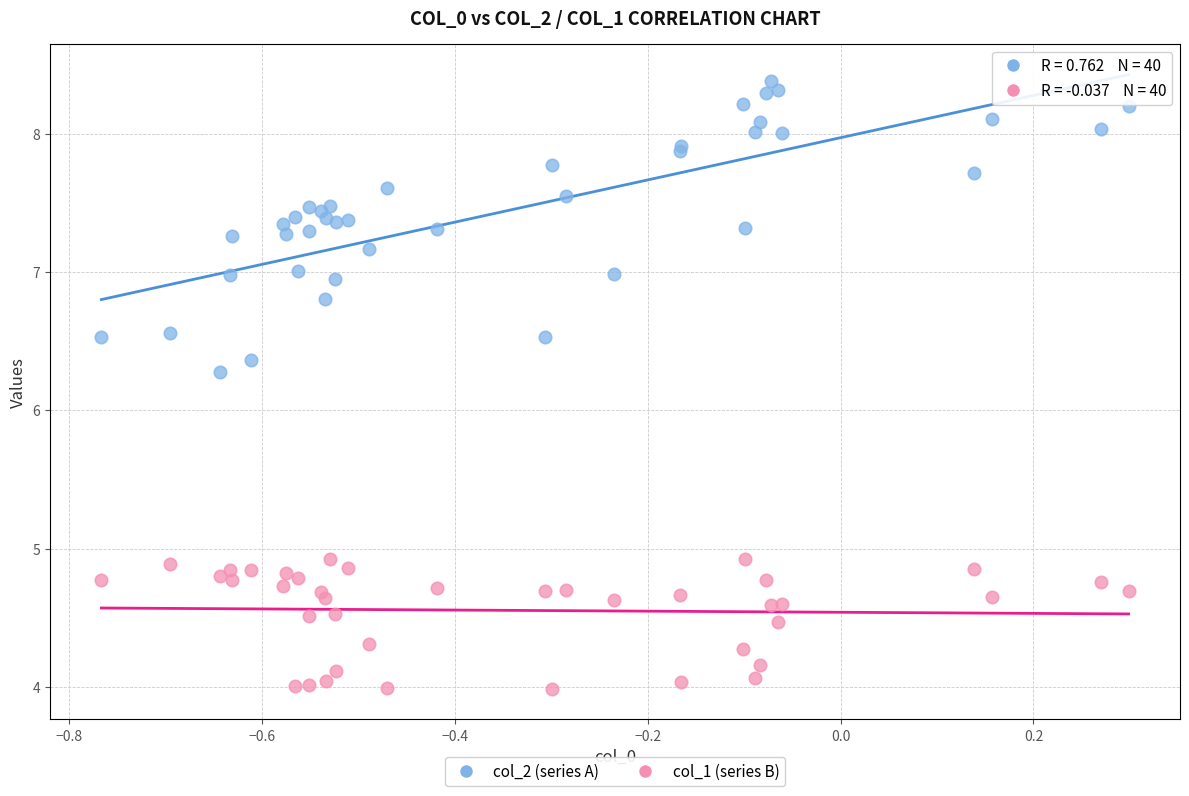

Which series reaches the maximum Y coordinate?

col_2 (series A)